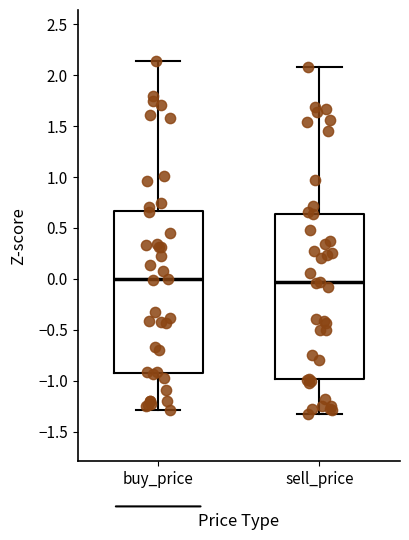

Reading left to right, read every box against the y-axis: the position of its median line, the range the box covers, and the ends of its whiskers. The values are not printed on the chart, so give them approximately, as read against the axis.

buy_price: median 0.00, box -0.90 to 0.65, whiskers -1.30 to 2.15
sell_price: median -0.05, box -1.00 to 0.65, whiskers -1.35 to 2.10